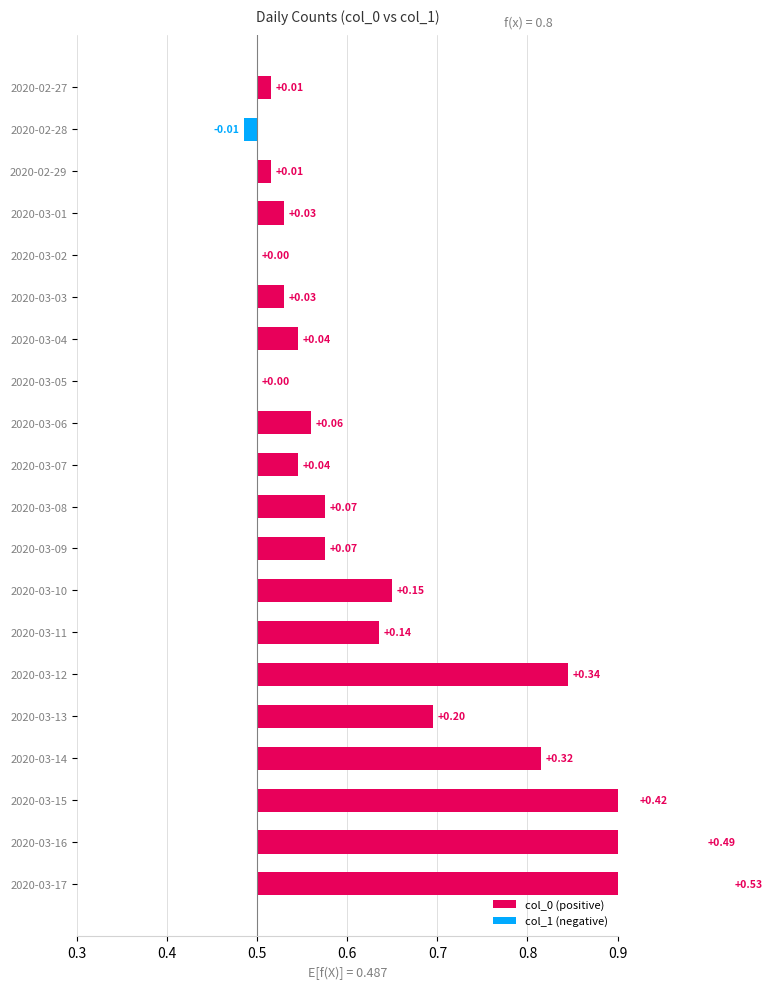

How many bars are there in total?

20